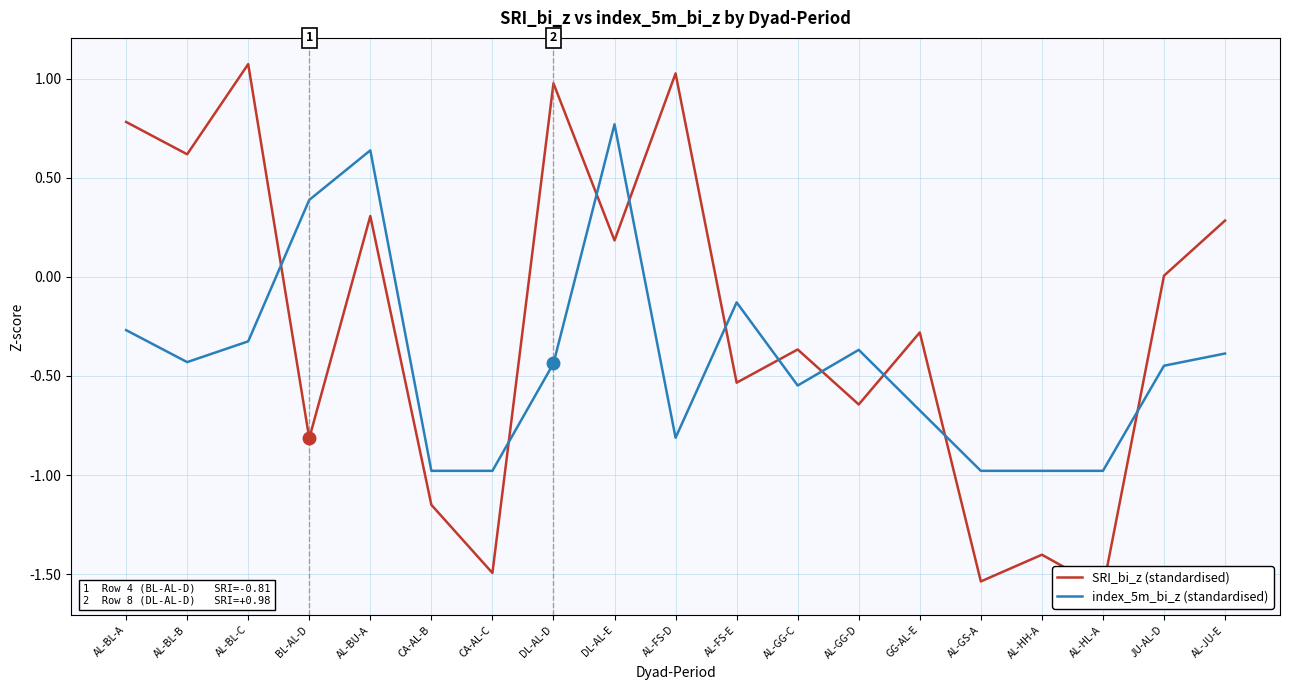

Which series has the largest total across all categories?

SRI_bi_z (standardised)